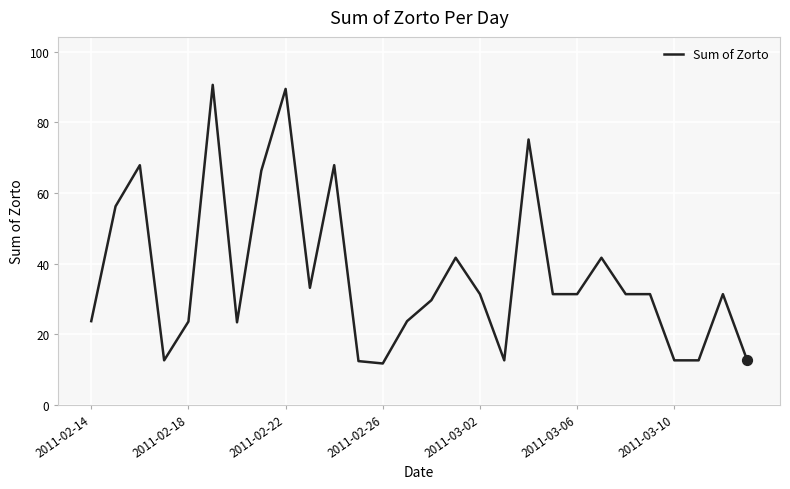

What is the difference between the maximum and minimum values?

79.0